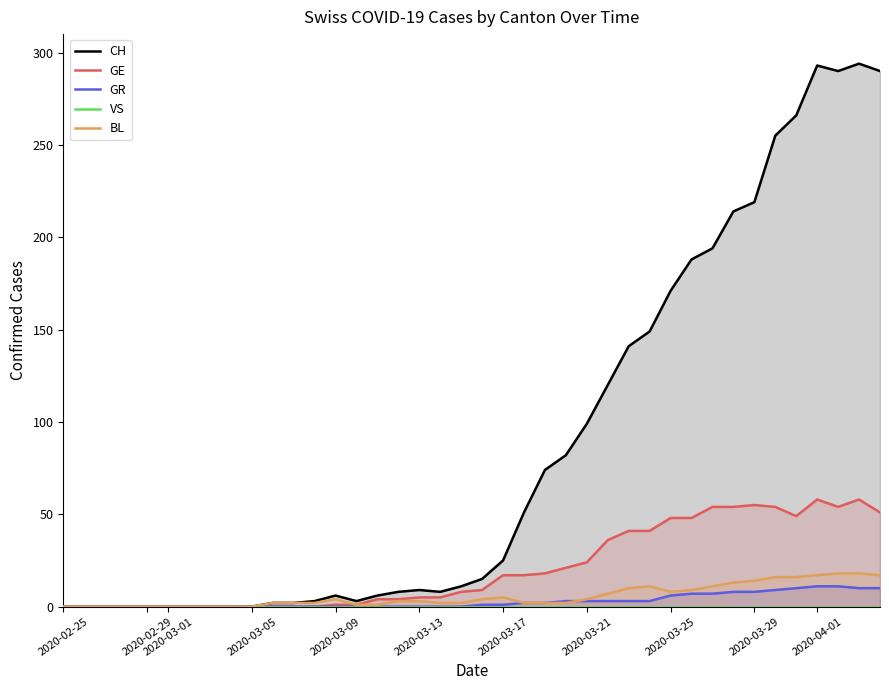

The value of GR at 2020-03-05 is 0. True or false?

True